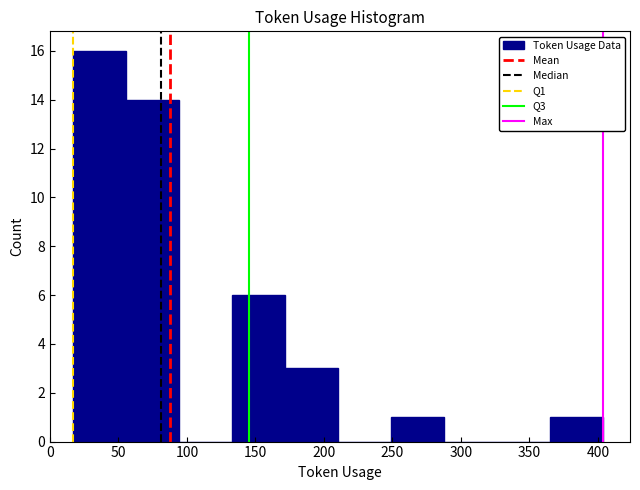

Reading left to right, transcribe this chart: for each bar, give the range it covers on the x-axis and its height. Neither the bar edges nor the heights are printed on the chart, so give them approximately, as read against the axes.

15 to 55: 16
55 to 95: 14
95 to 135: 0
135 to 170: 6
170 to 210: 3
210 to 250: 0
250 to 290: 1
290 to 325: 0
325 to 365: 0
365 to 405: 1